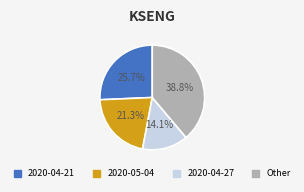

Does any single category account for the majority?

No